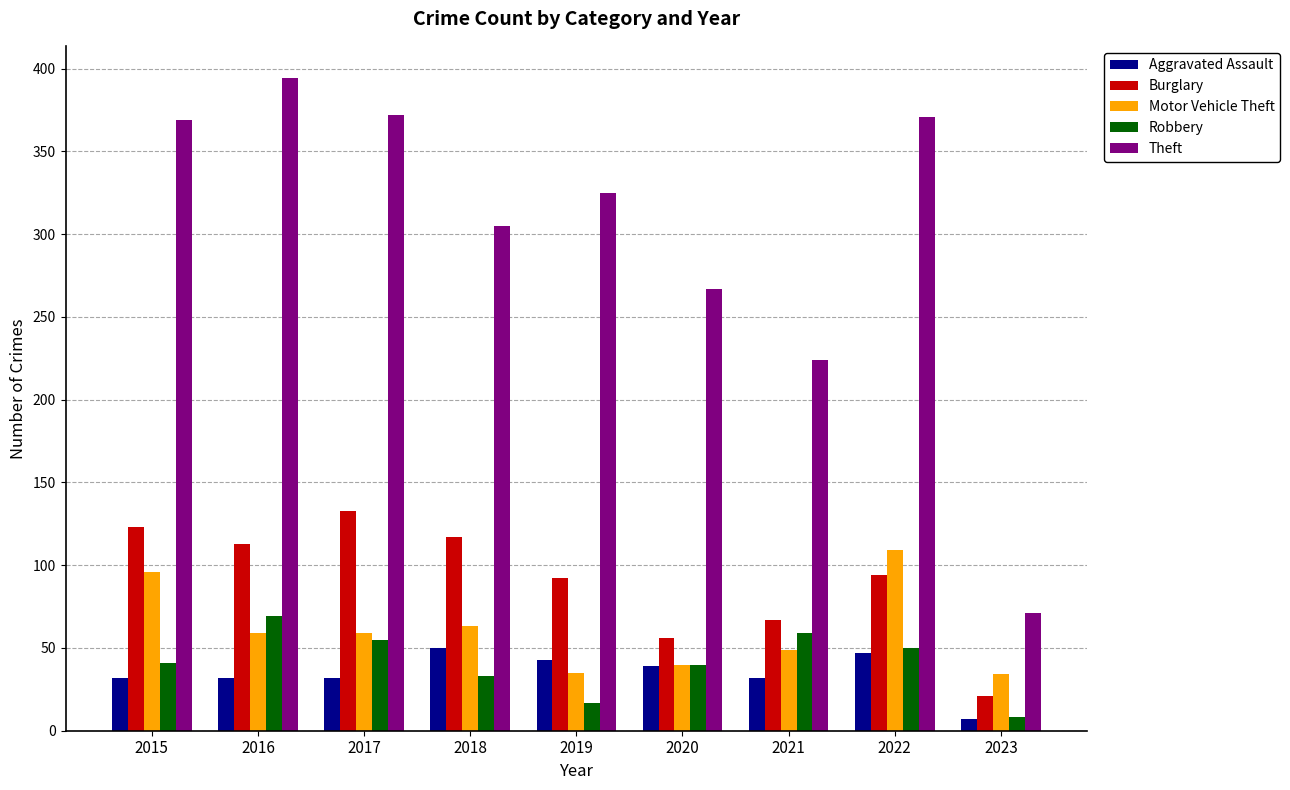

What is the total value across all series at 2022?

671